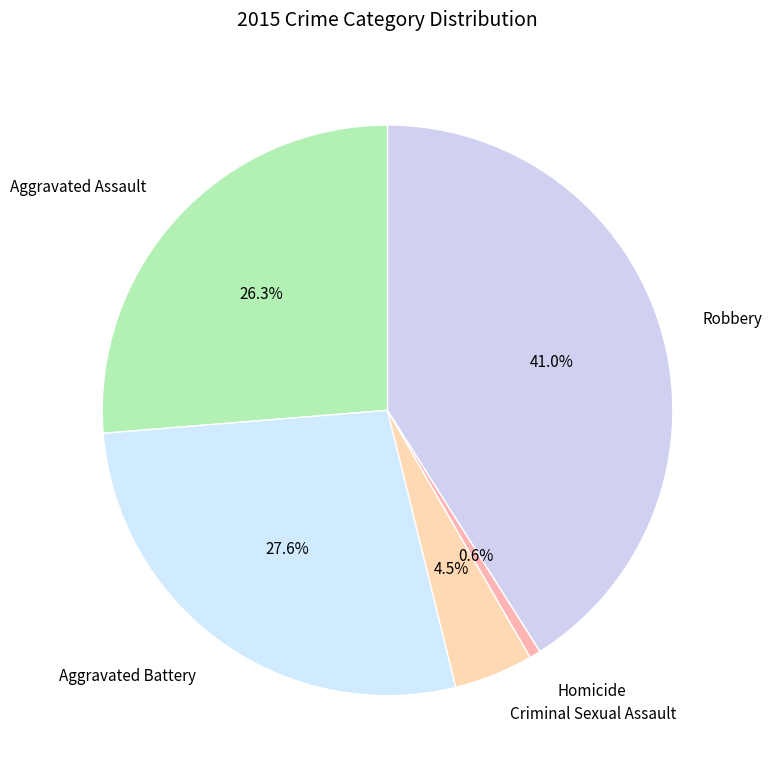

How many segments does this pie chart have?

5